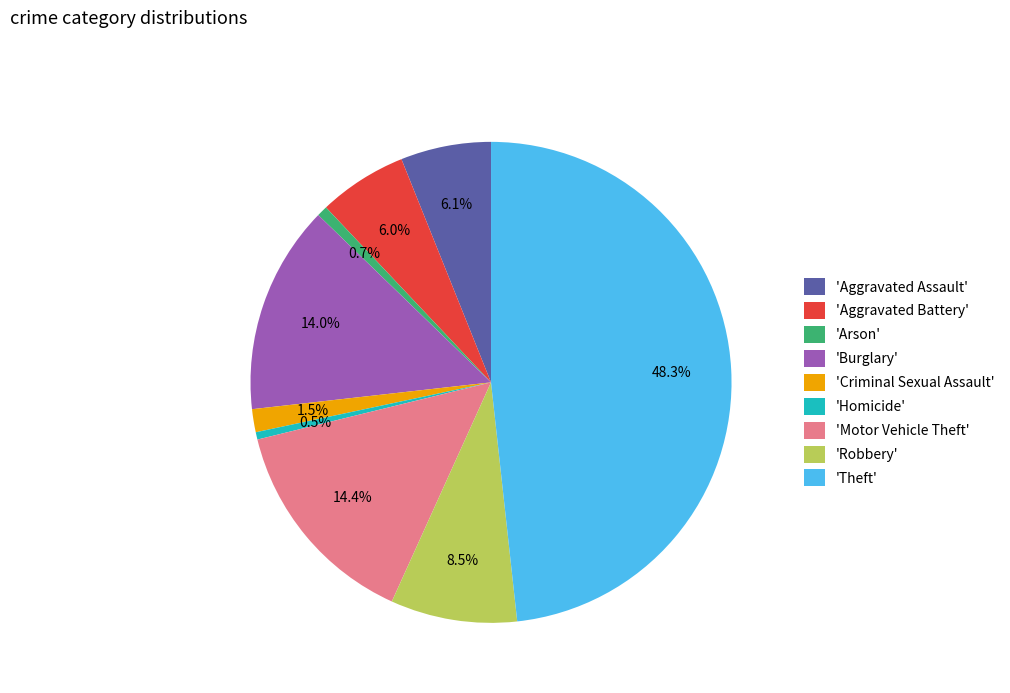

To the nearest percent, what is the difference between the largest and smallest slice percentages?

48%